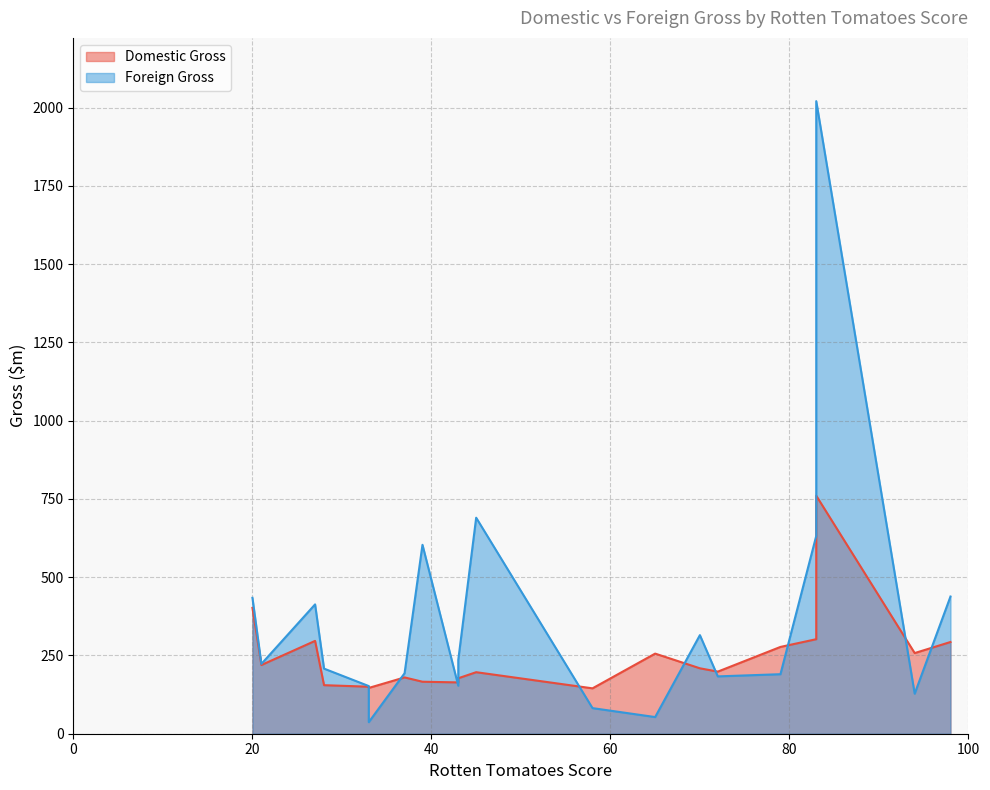

List the labels in order of Domestic Gross value, largest first.

83, 20, 83, 27, 98, 79, 94, 65, 21, 70, 72, 45, 37, 43, 39, 43, 28, 33, 33, 58